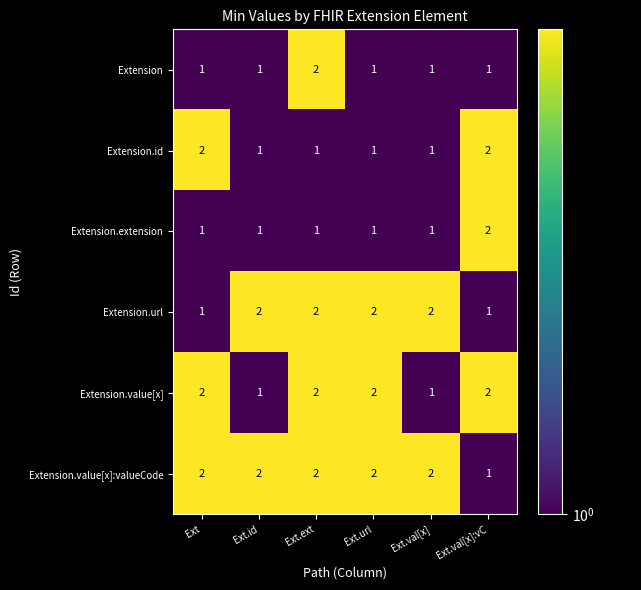

Between Ext.ext and Ext.url, which series saw the biggest shift?

Extension